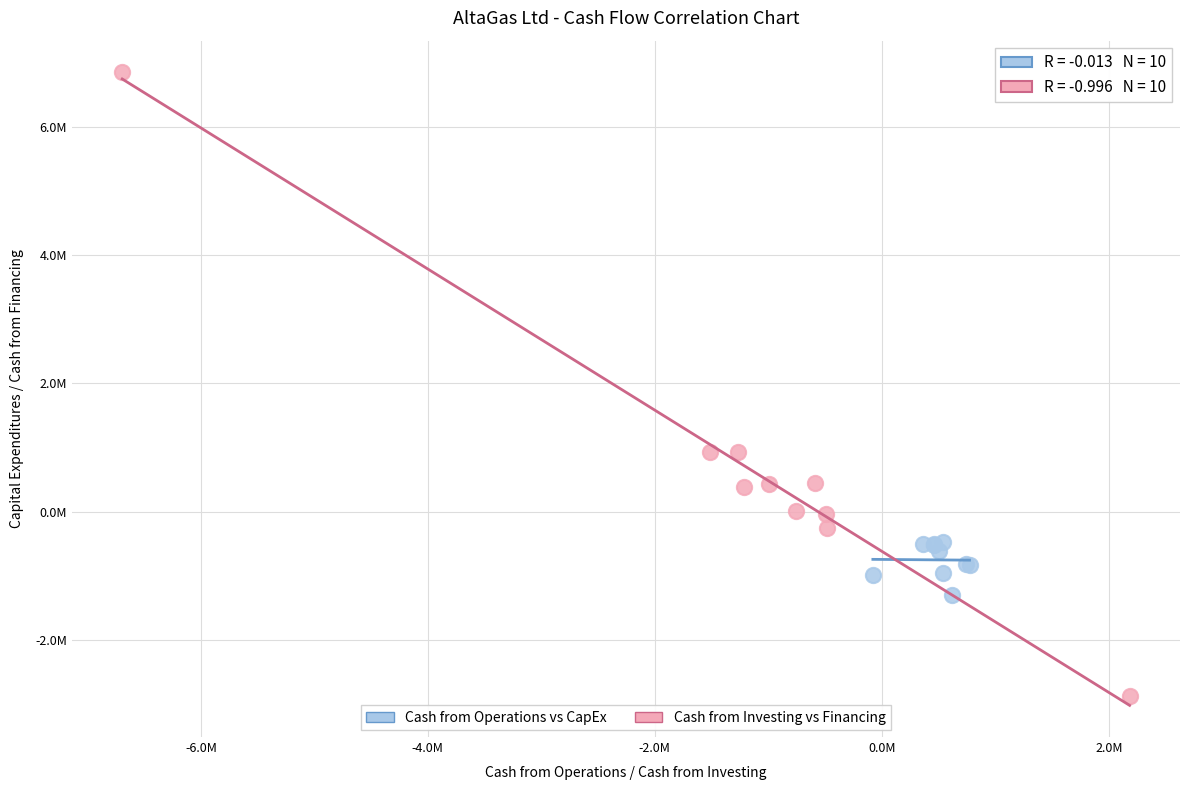

Which series reaches the maximum Y coordinate?

Cash from Investing vs Financing